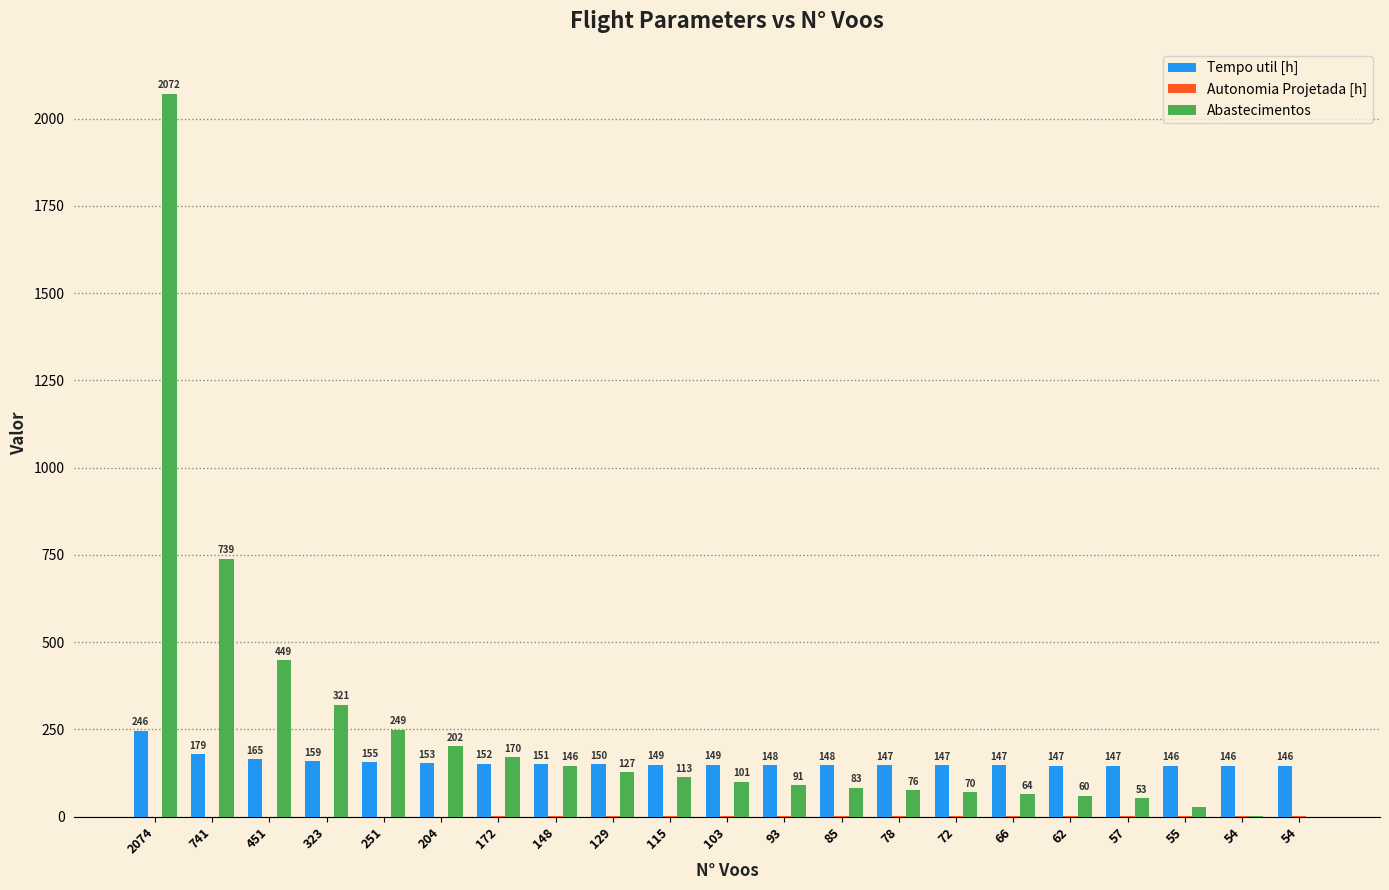

How many data points does each series have?

21